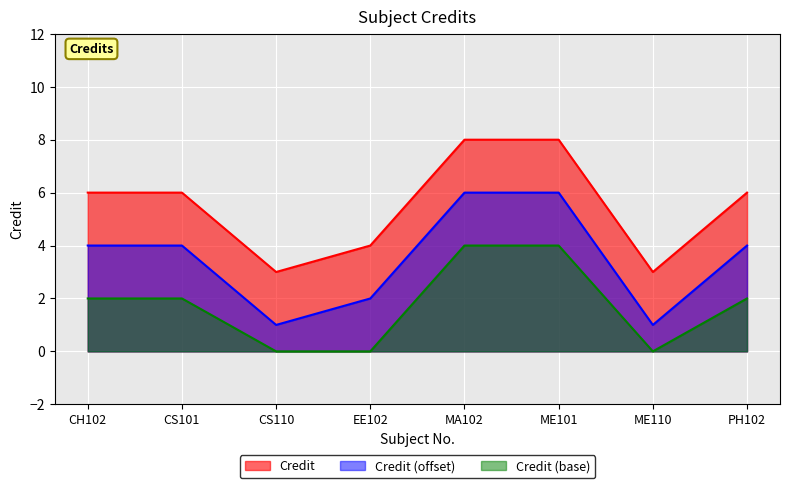

Which category has the lowest value across all series?

CS110